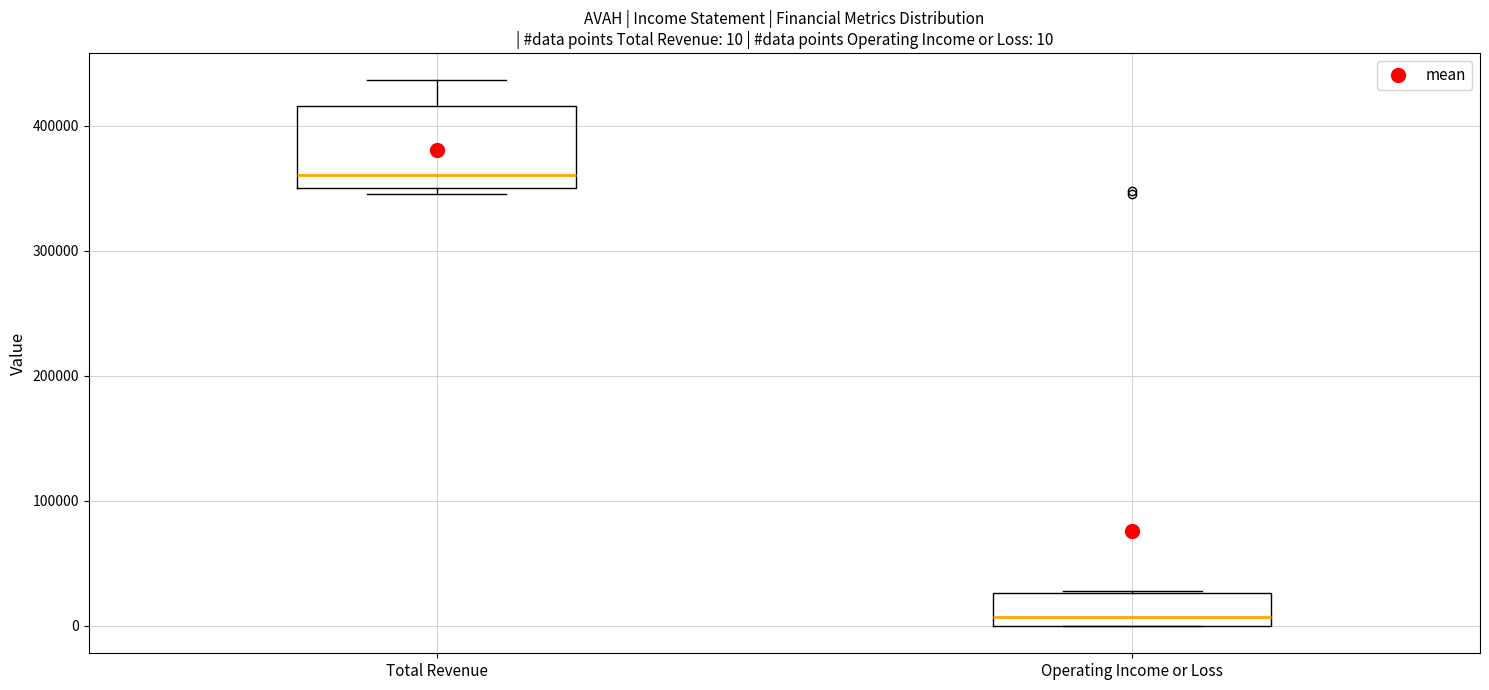

Which box is the tallest, from its lower edge to its upper edge?

Total Revenue